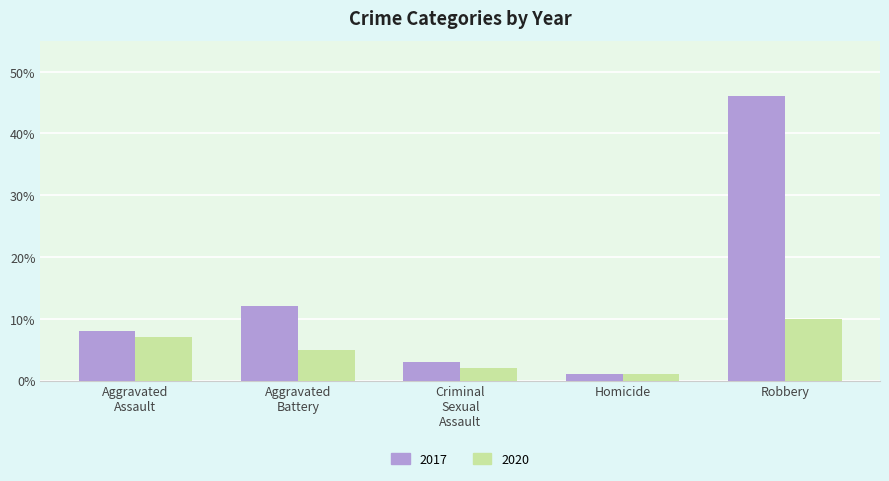

Reading left to right, extract all data points from this chart.

2017: 8	12	3	1	46
2020: 7	5	2	1	10